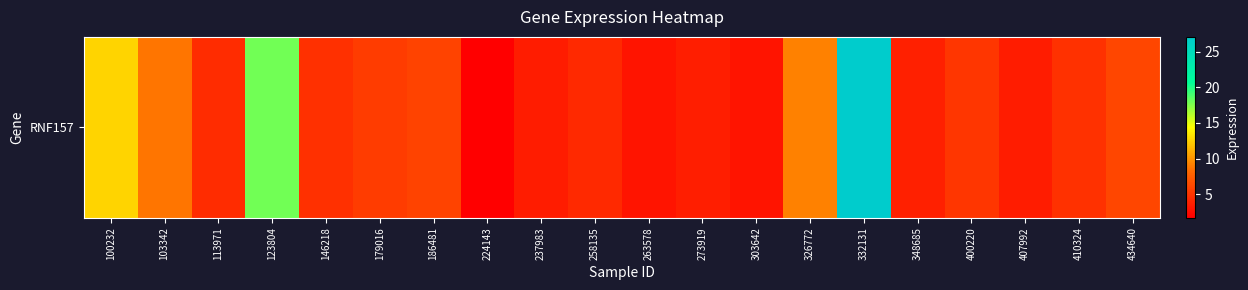

What is the difference between the values at 348685 and 146218?

1.0